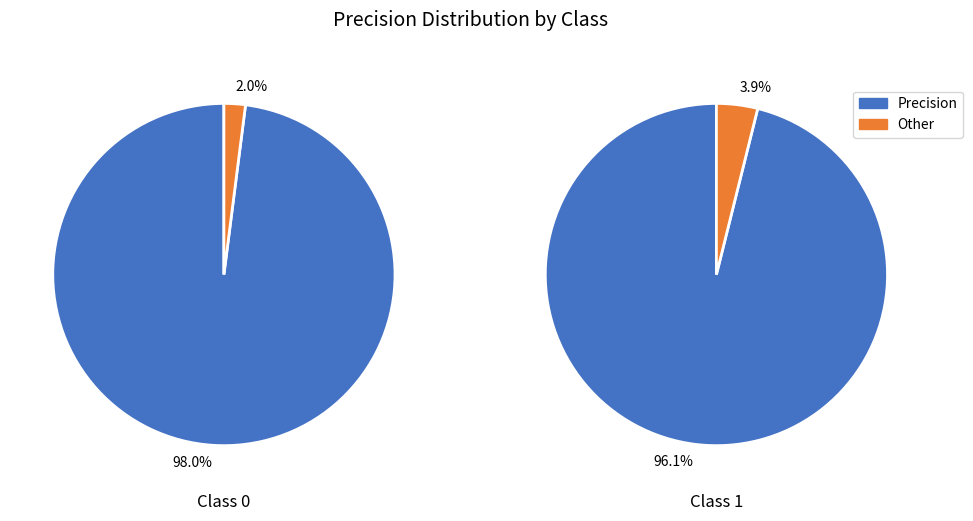

Count the number of slices in the pie.

2